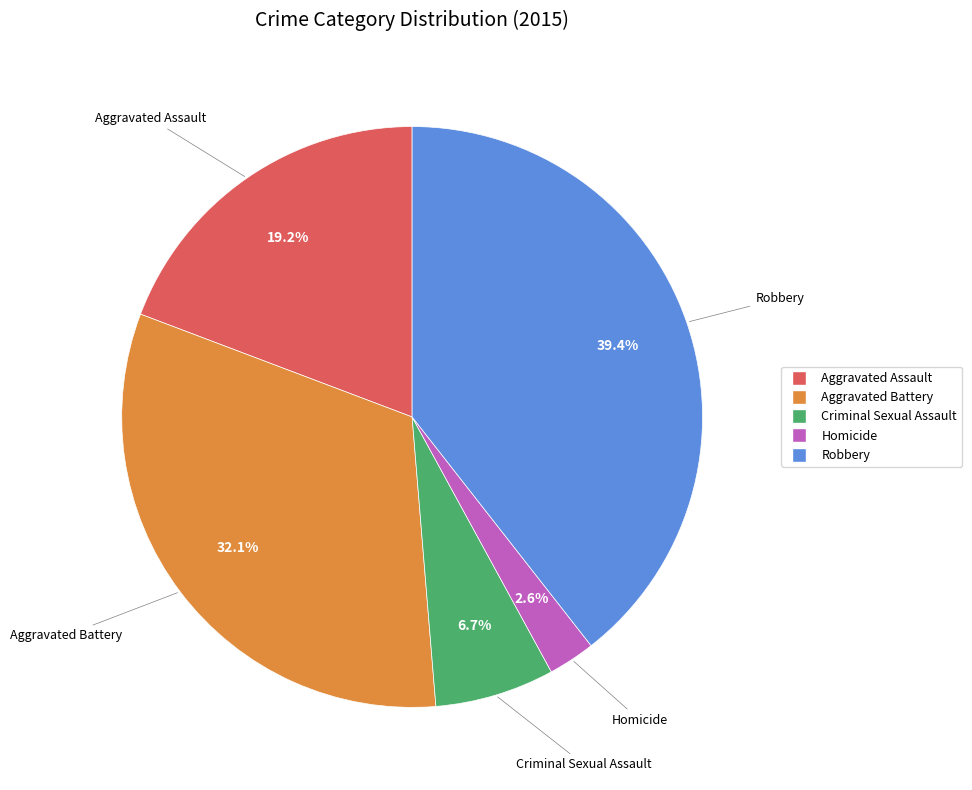

What is the largest slice in the pie chart?

Robbery